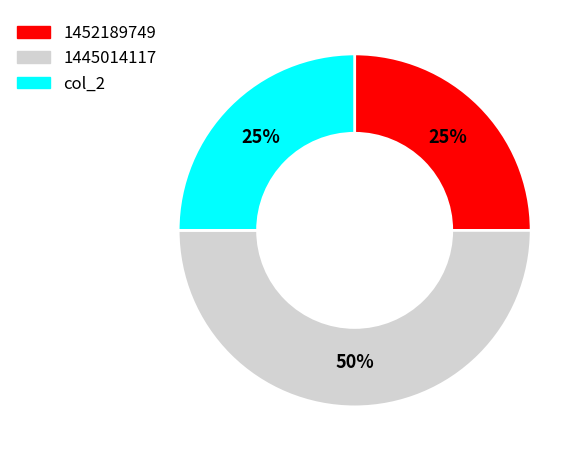

How many segments does this pie chart have?

3